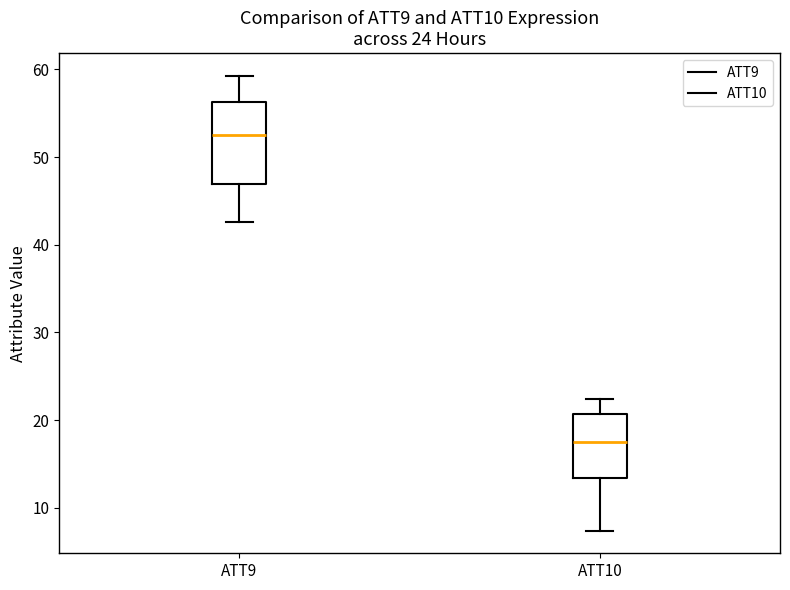

Which box has the highest median line?

ATT9